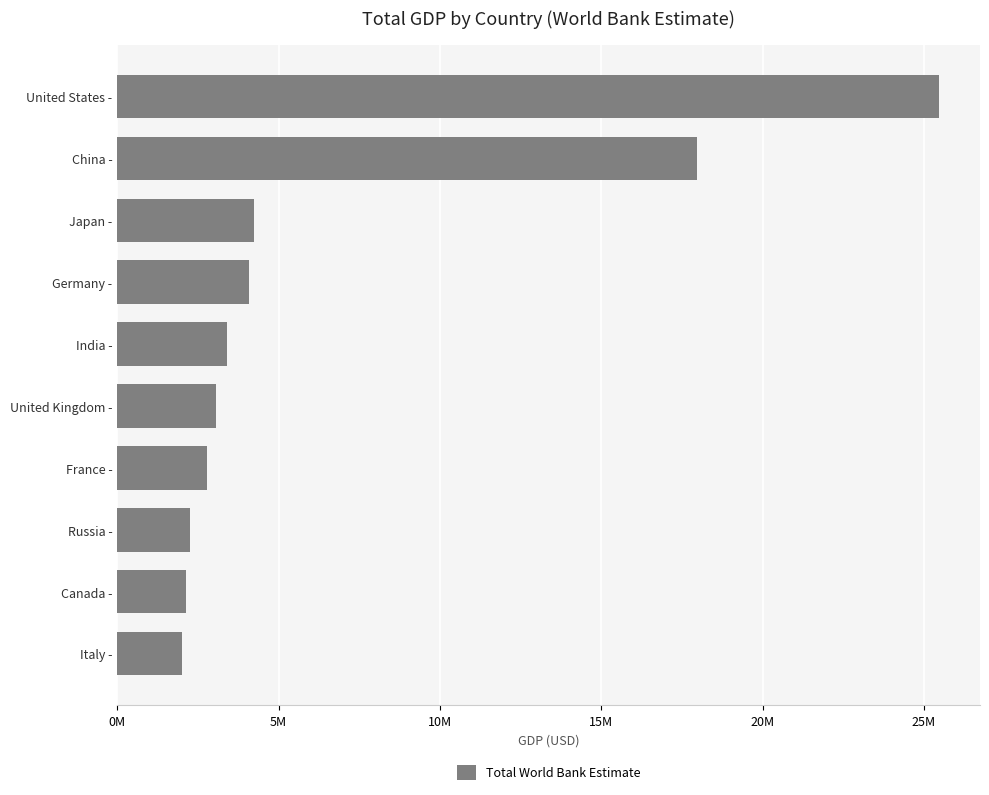

What is the difference between the maximum and minimum values?

23452268